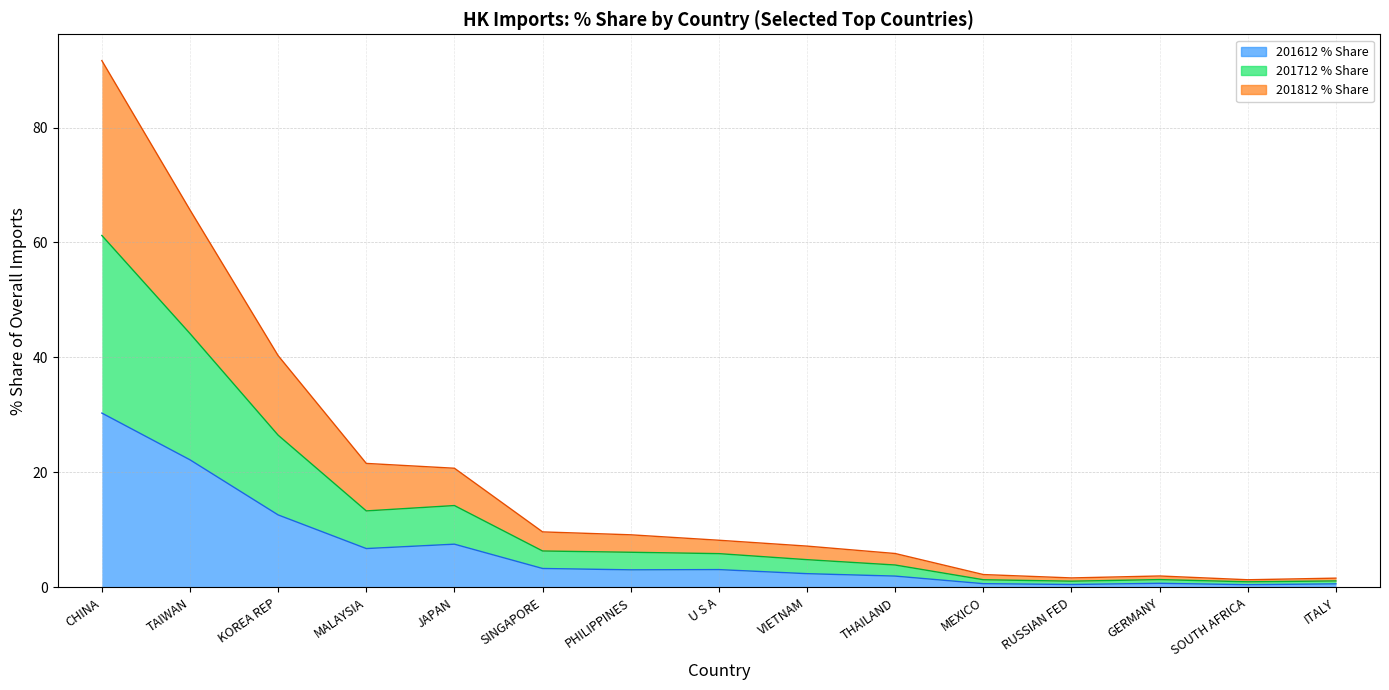

Is it true that 201612 (HKD M) equals 2.8 at THAILAND?

False